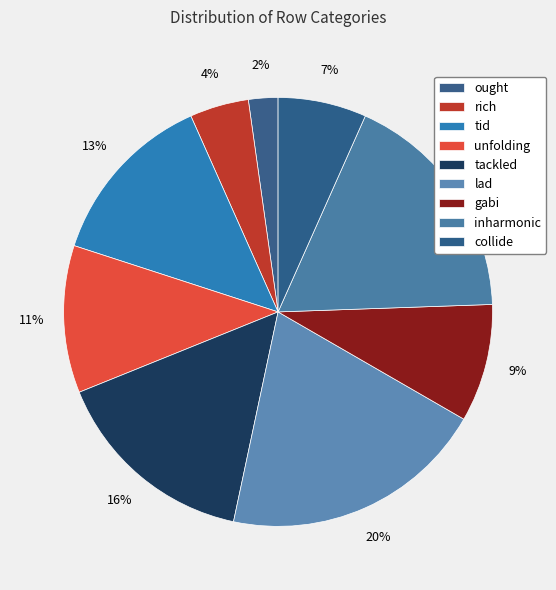

True or false: unfolding accounts for 18% of the total.

False